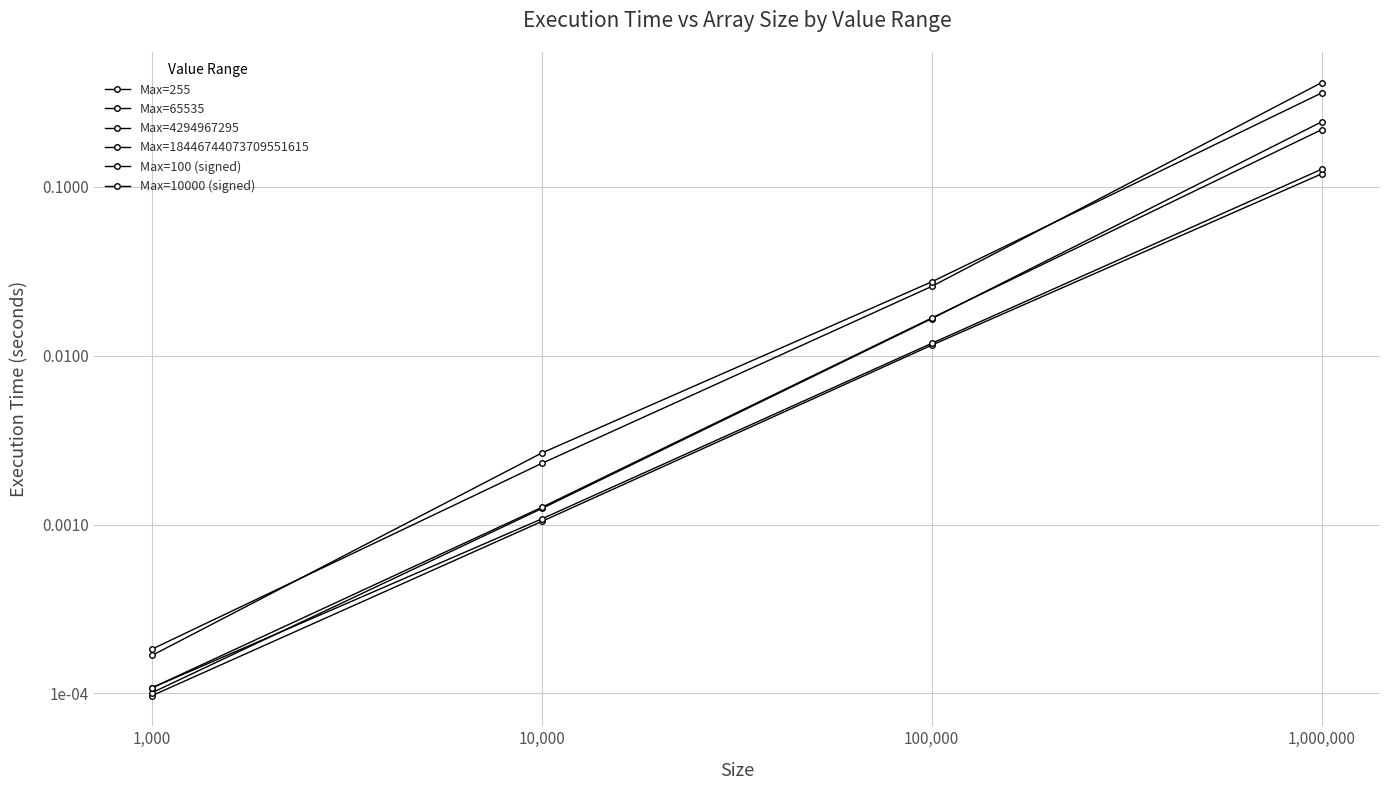

True or false: Max=100 (signed) and Max=10000 (signed) cross at least once.

False